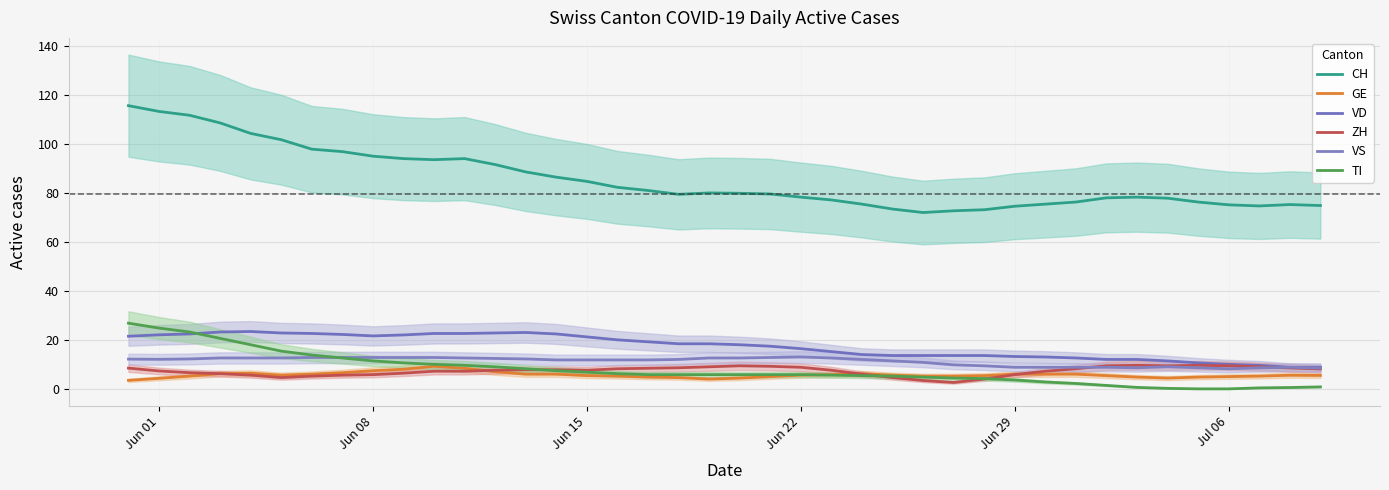

True or false: ZH and VD cross at least once.

False